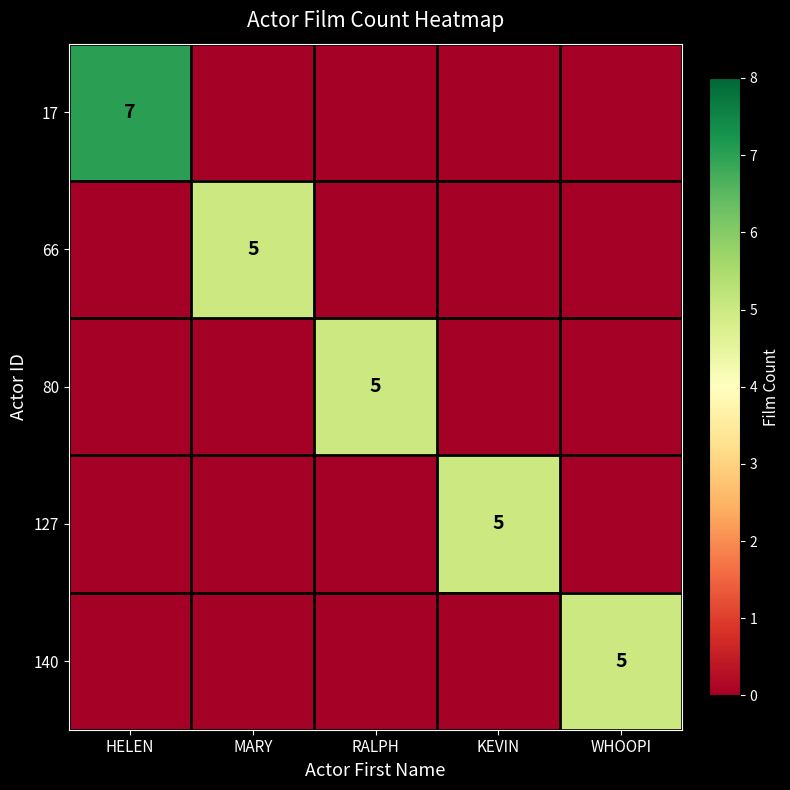

Is it true that 127 equals 3 at KEVIN?

False